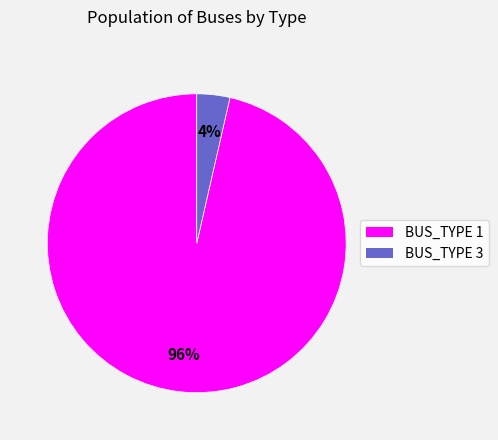

The BUS_TYPE 3 slice represents 4% of the pie. True or false?

True